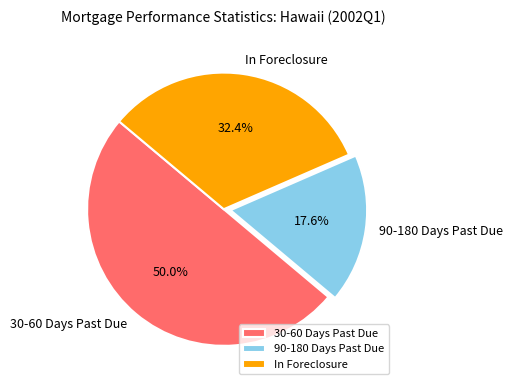

What percentage is NOT represented by In Foreclosure?

67.6%